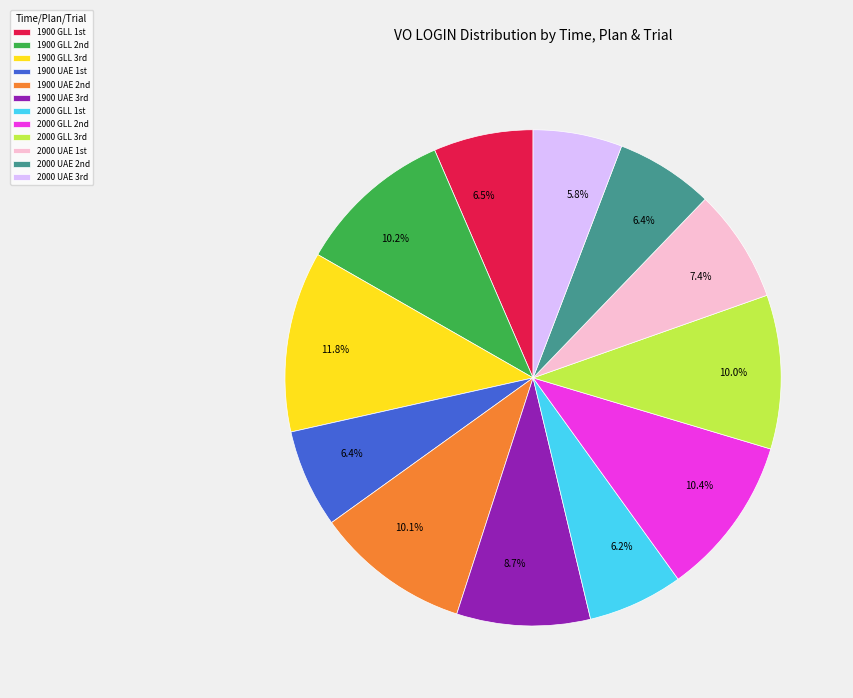

Is there a majority slice in this chart?

No